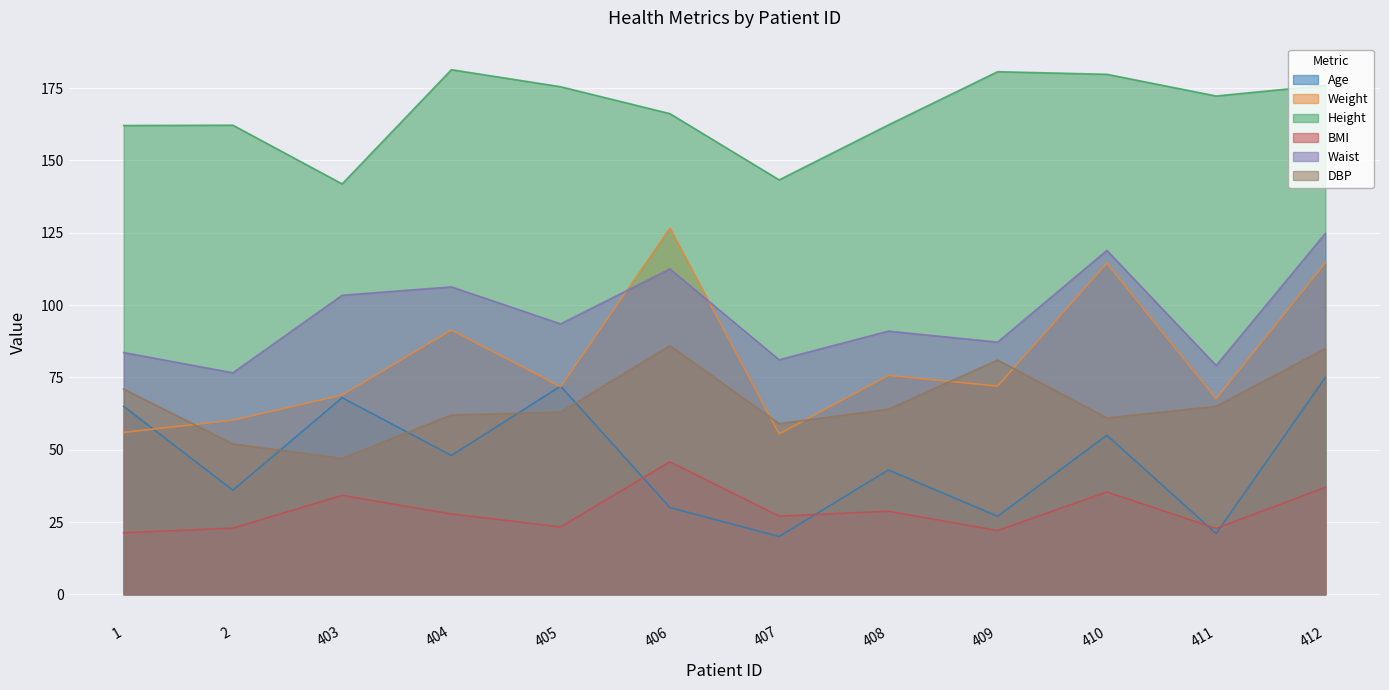

Which series has the largest range (max minus min)?

Weight